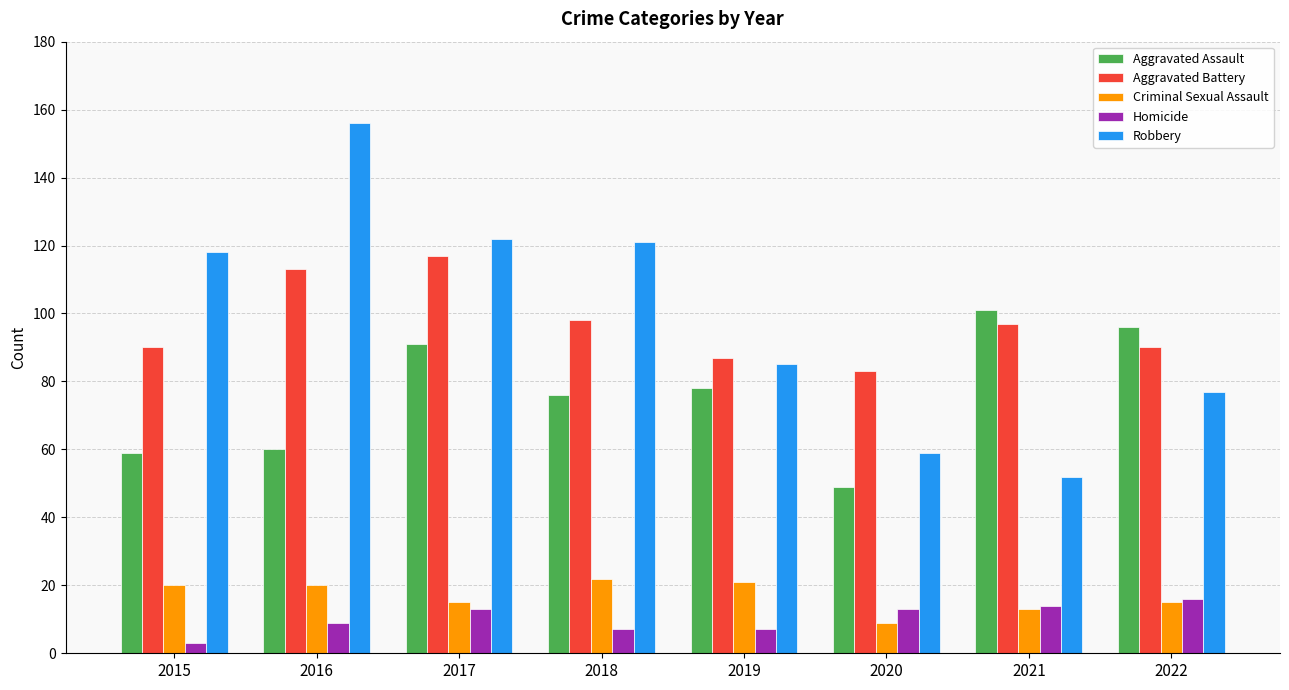

At which label is Homicide closest to 9?

2016